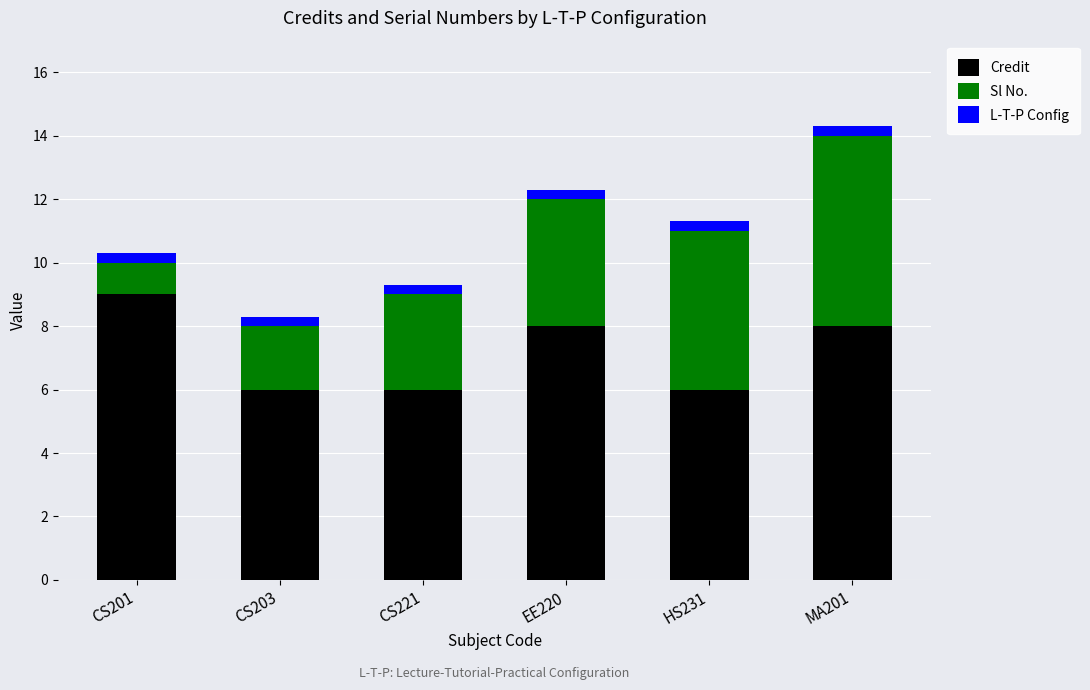

What is the average value of the Credit series?

7.2